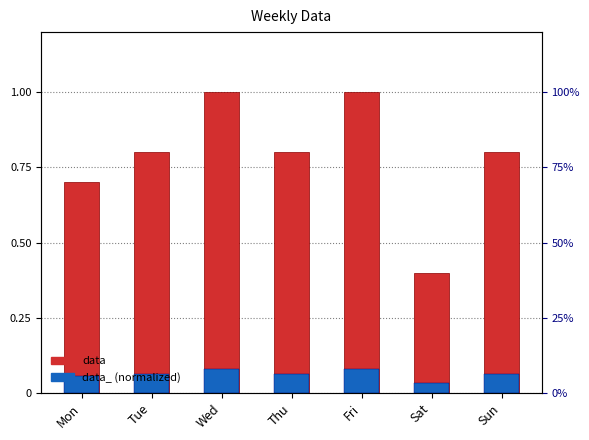

Reading left to right, extract all data points from this chart.

data: Mon=0.7	Tue=0.8	Wed=1.0	Thu=0.8	Fri=1.0	Sat=0.4	Sun=0.8
data_ (normalized): Mon=0.1	Tue=0.1	Wed=0.1	Thu=0.1	Fri=0.1	Sat=0.0	Sun=0.1